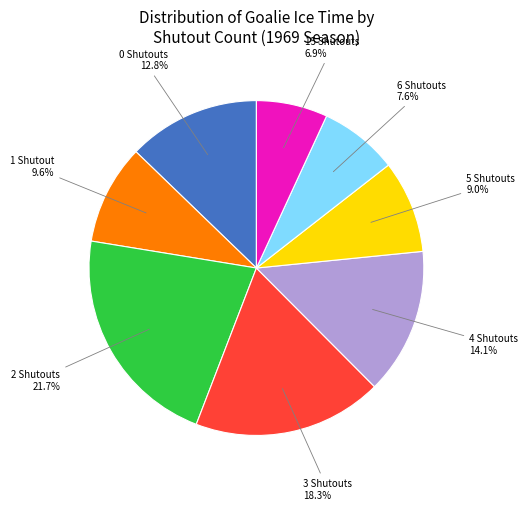

What portion of the pie excludes 15 Shutouts?

93.1%